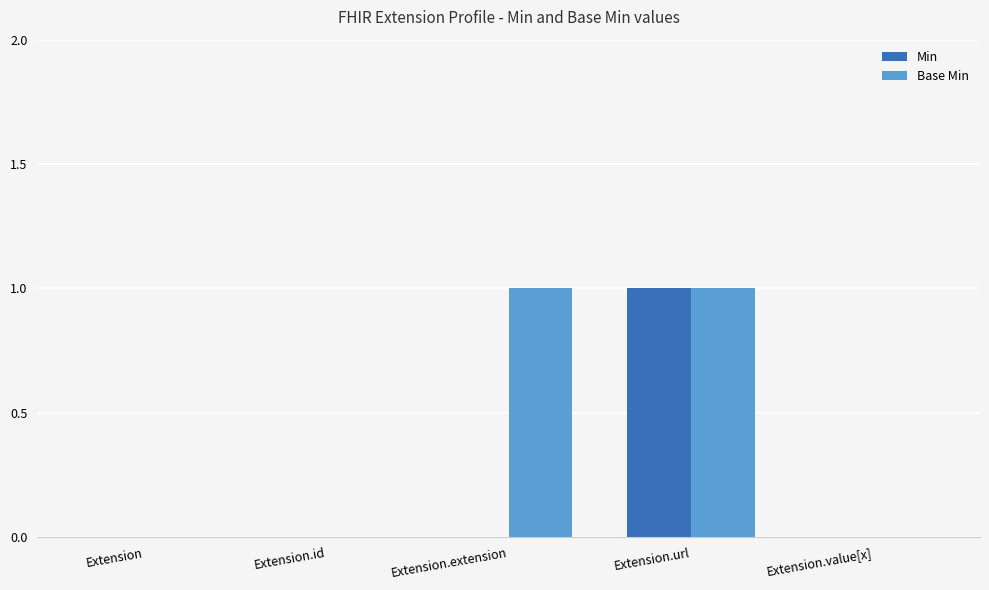

Which series changed the most between Extension.extension and Extension.url?

Min